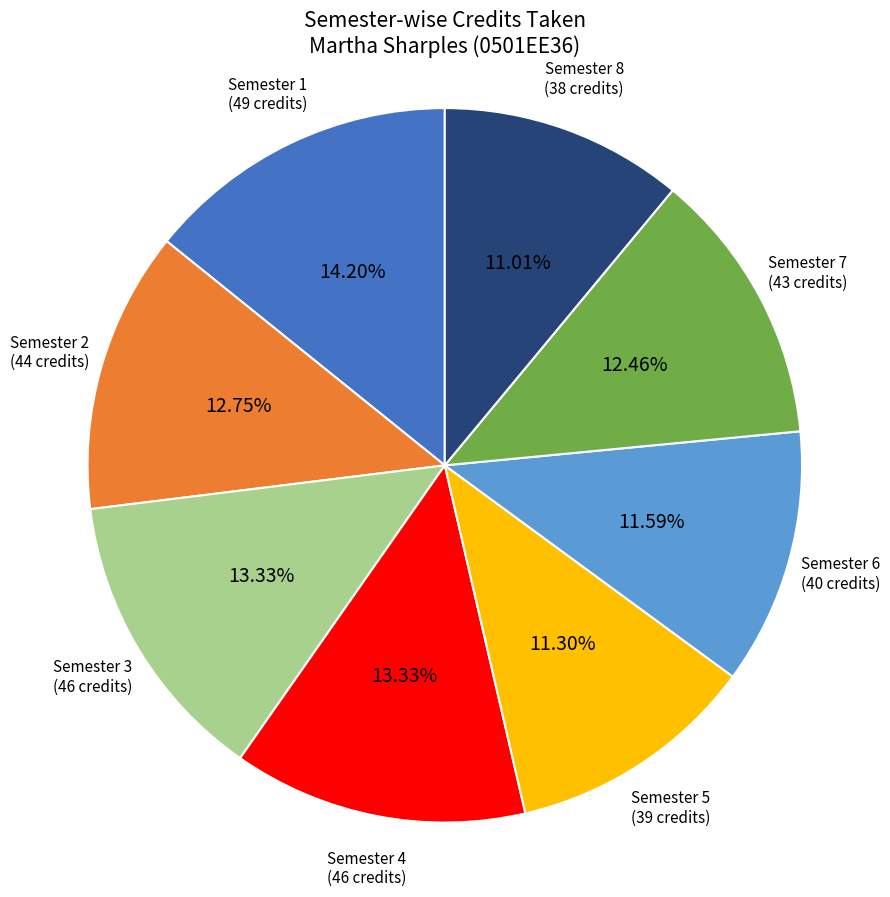

How many segments does this pie chart have?

8